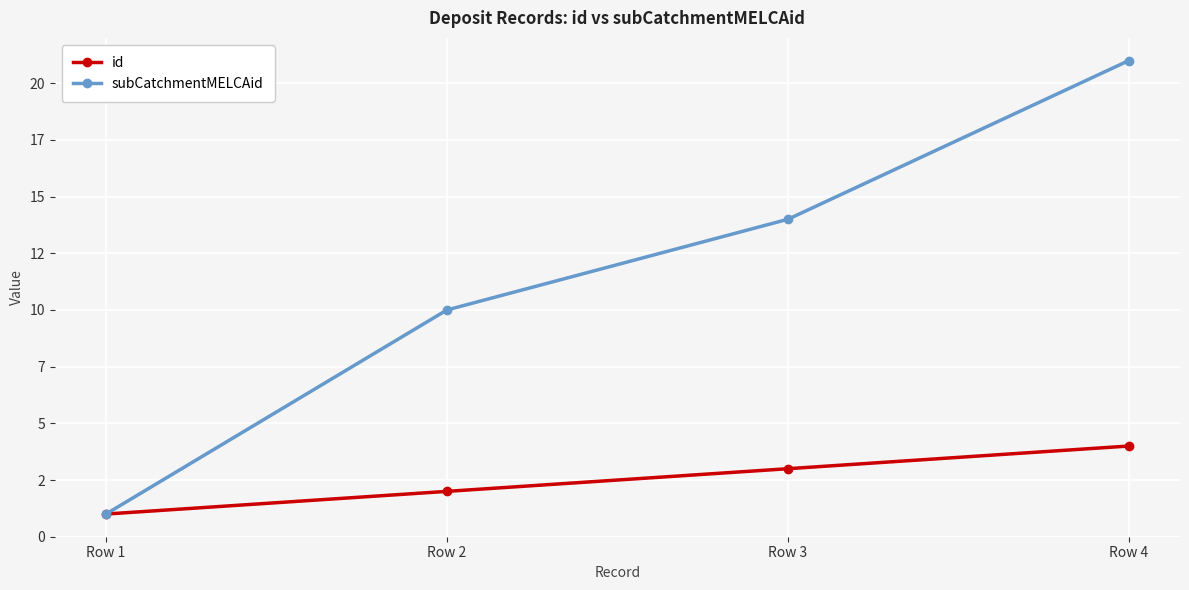

What is the difference between the highest and lowest values at Row 2?

8